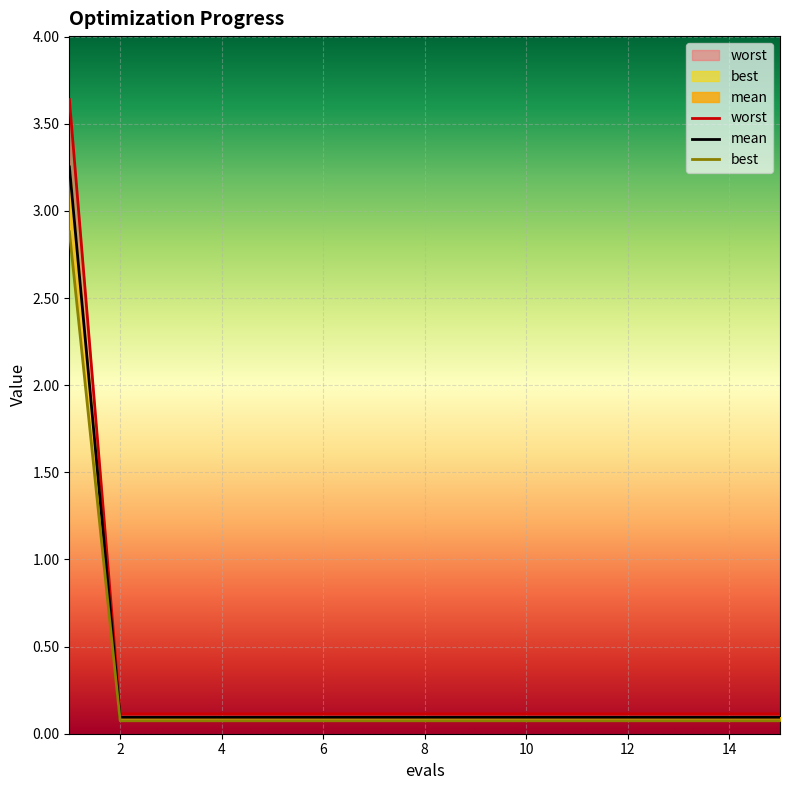

True or false: best and worst intersect in this chart.

False